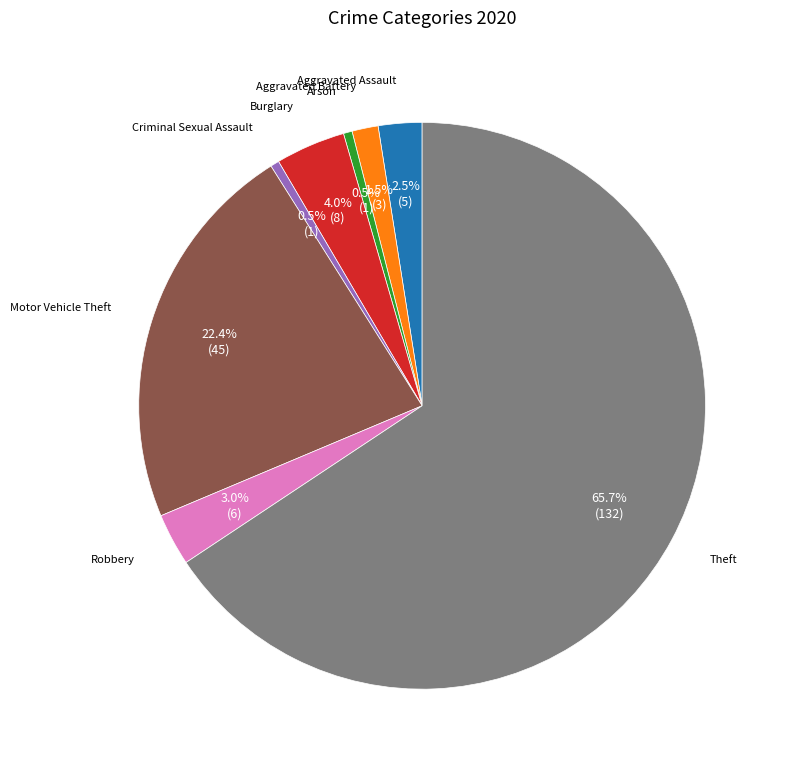

Count the number of slices in the pie.

8